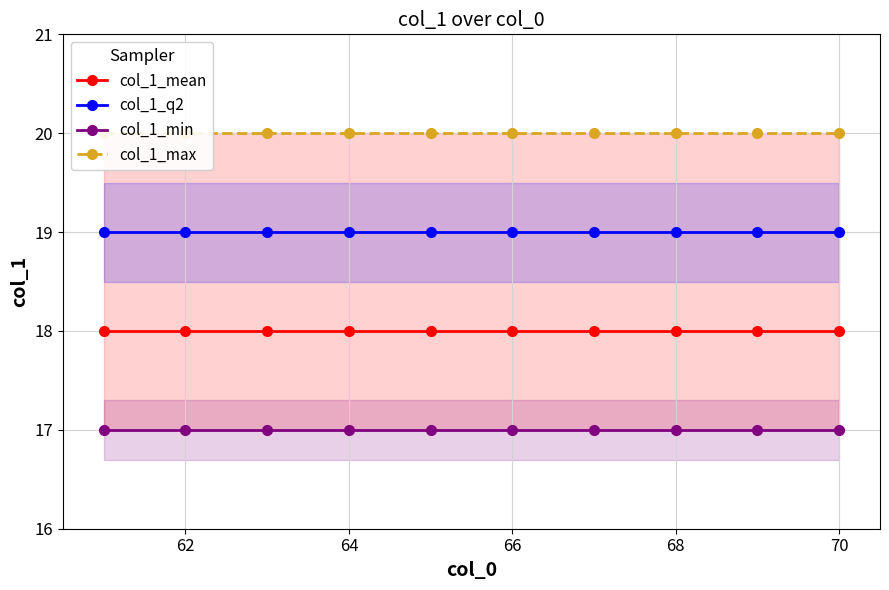

Which series has the largest total across all categories?

col_1_max